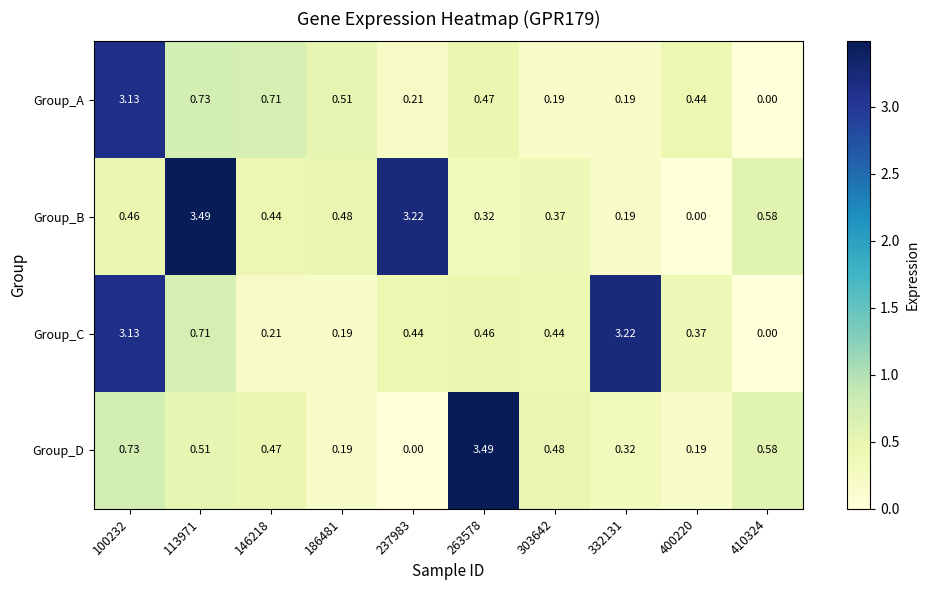

Between 146218 and 186481, which series saw the biggest shift?

Group_D